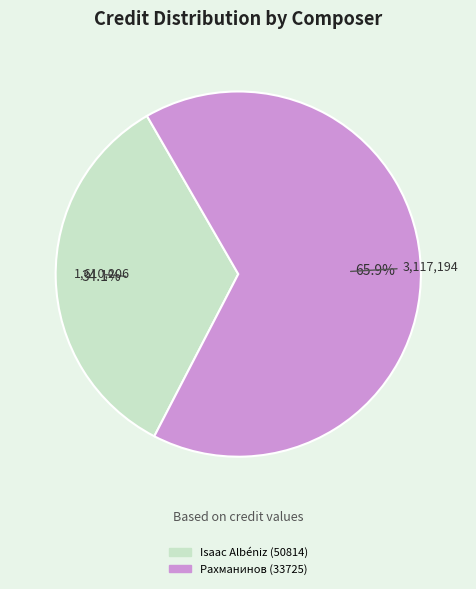

Rank the categories by value from lowest to highest.

Isaac Albéniz (50814), Рахманинов (33725)